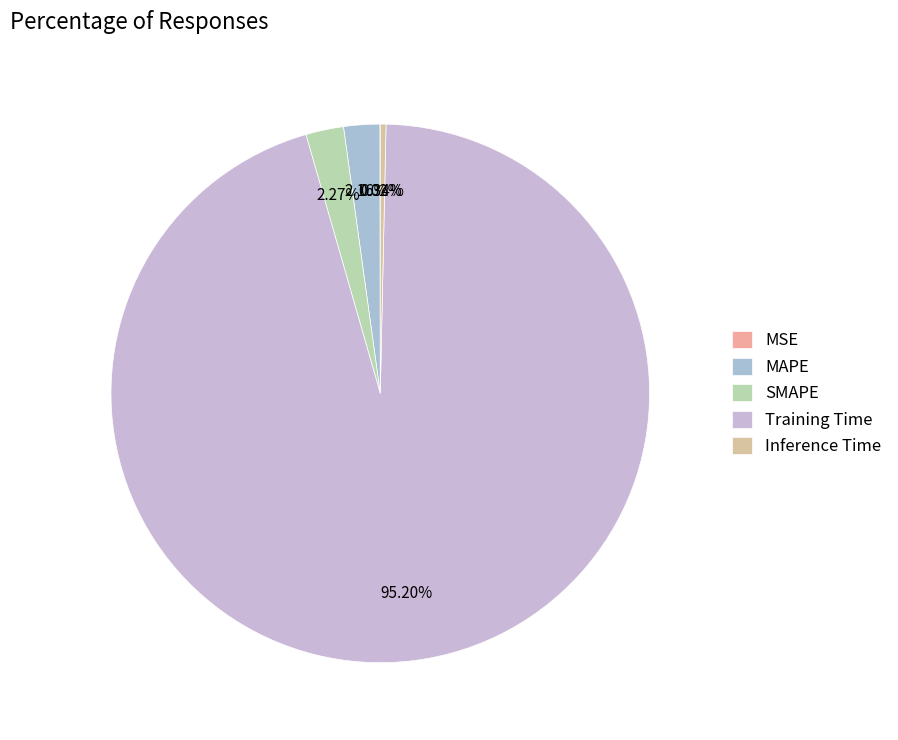

Is there any slice that represents more than half of the pie?

Yes